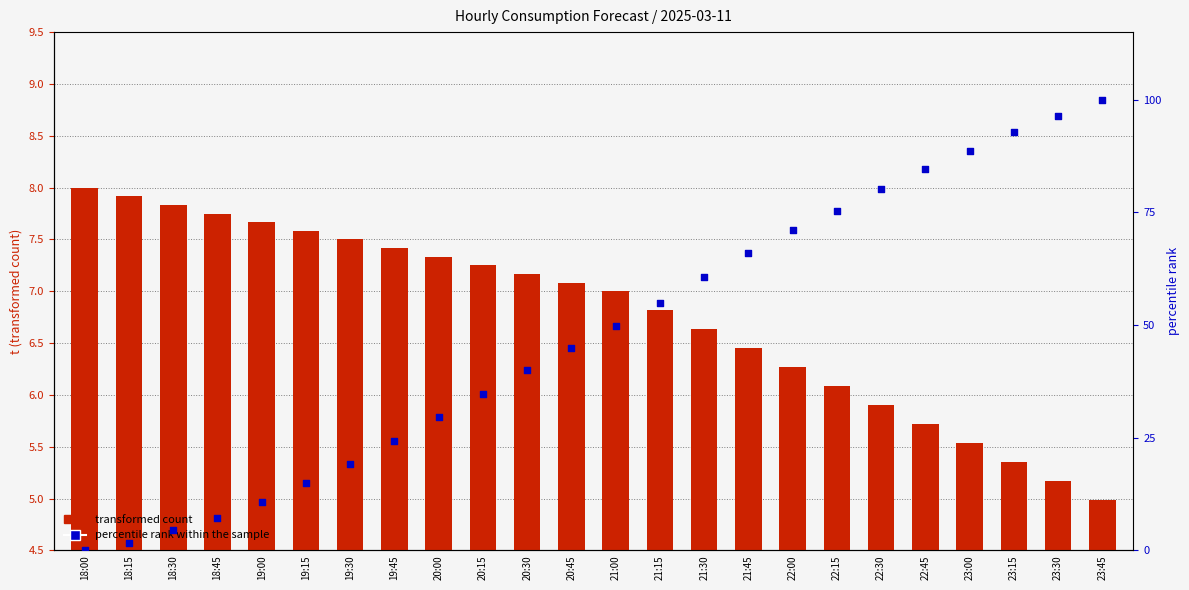

At how many categories does at least one series exceed 53?

11